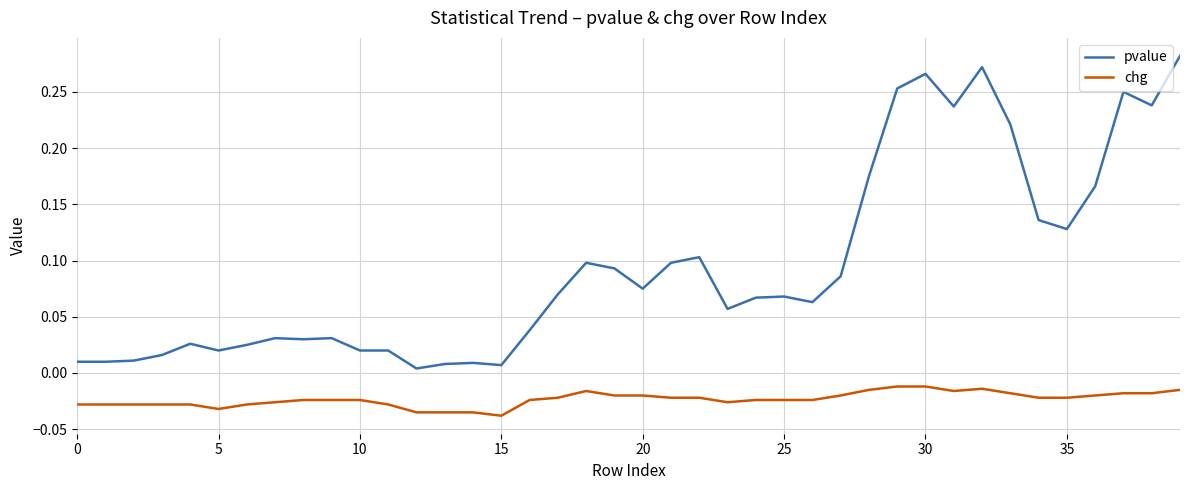

Rank the series by their maximum value, from highest to lowest.

pvalue, chg